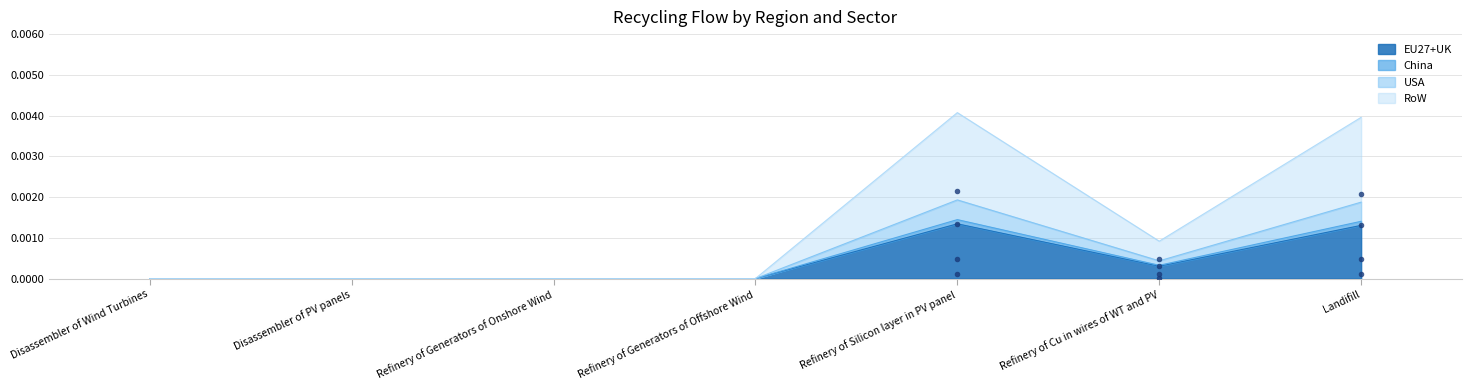

Which series reaches the minimum Y coordinate?

EU27+UK